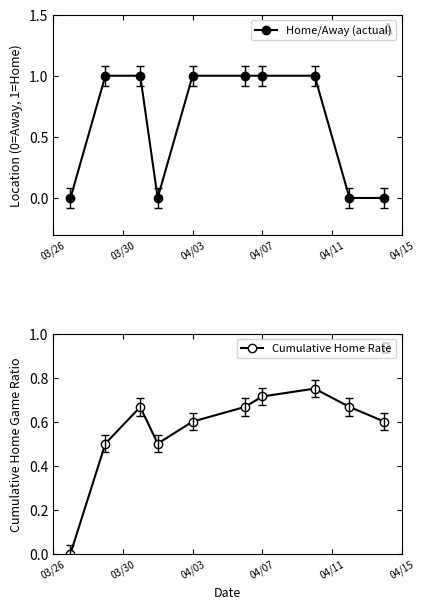

Reading right to left, list all the values displayed in this chart.

Home/Away (actual): 0.0	0.0	1.0	1.0	1.0	1.0	0.0	1.0	1.0	0.0
Cumulative Home Rate: 0.6	0.7	0.8	0.7	0.7	0.6	0.5	0.7	0.5	0.0